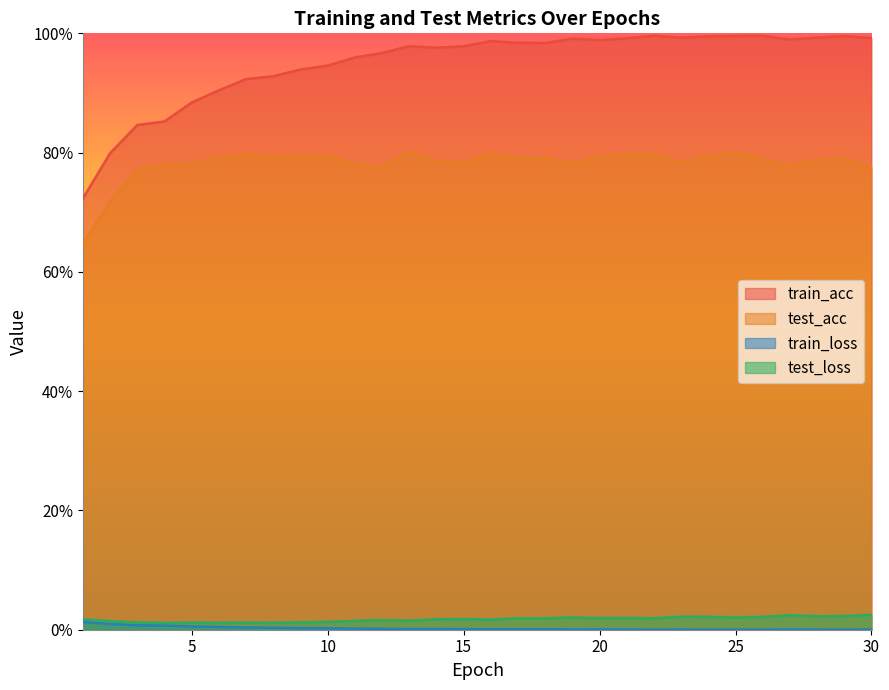

Between 30 and 25, which is larger?

25